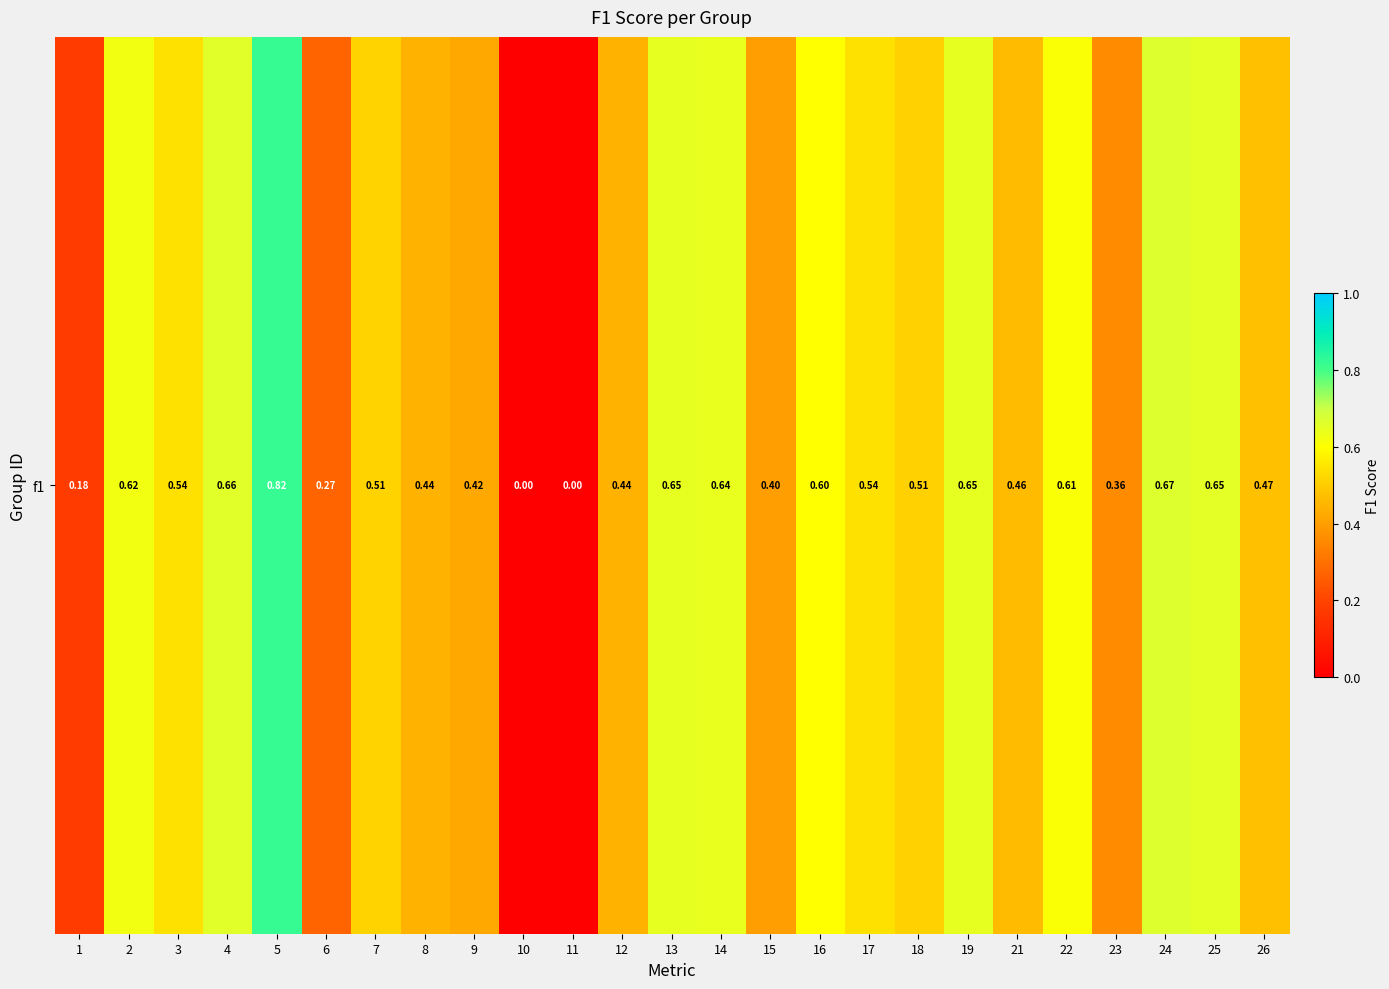

Is it true that the value at 10 is -0.6?

False